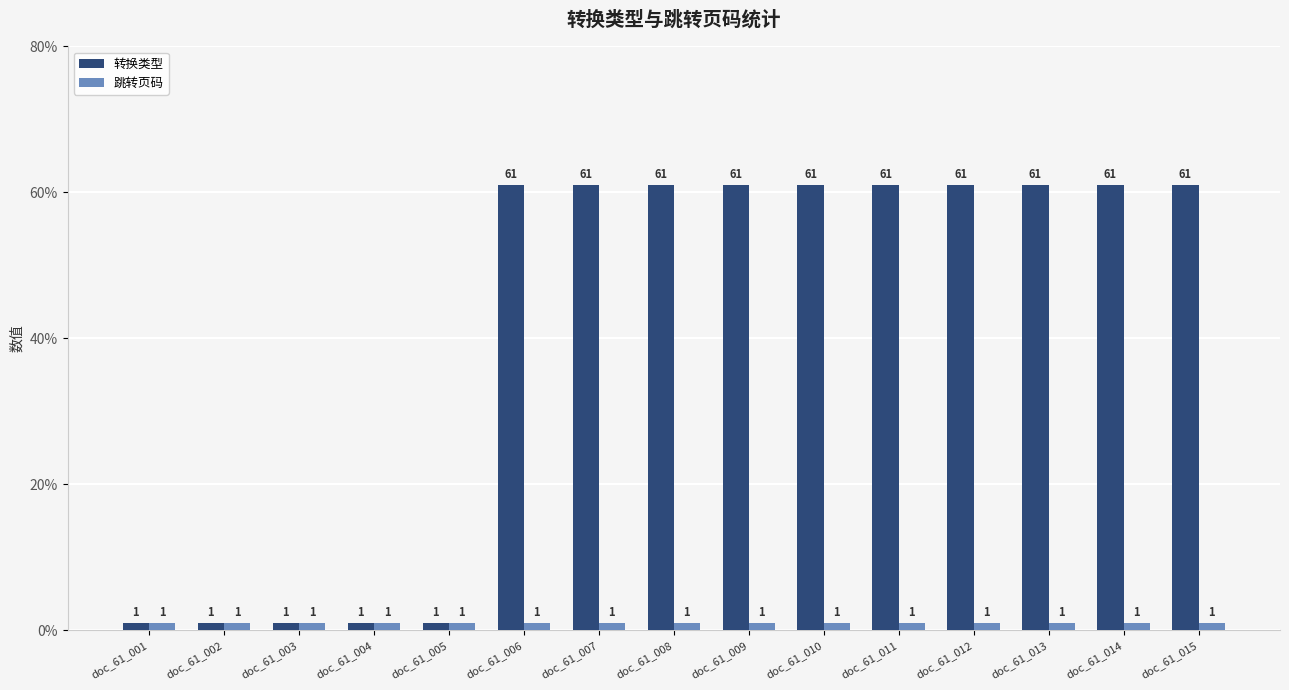

Reading left to right, list all the values displayed in this chart.

转换类型: doc_61_001=1	doc_61_002=1	doc_61_003=1	doc_61_004=1	doc_61_005=1	doc_61_006=61	doc_61_007=61	doc_61_008=61	doc_61_009=61	doc_61_010=61	doc_61_011=61	doc_61_012=61	doc_61_013=61	doc_61_014=61	doc_61_015=61
跳转页码: doc_61_001=1	doc_61_002=1	doc_61_003=1	doc_61_004=1	doc_61_005=1	doc_61_006=1	doc_61_007=1	doc_61_008=1	doc_61_009=1	doc_61_010=1	doc_61_011=1	doc_61_012=1	doc_61_013=1	doc_61_014=1	doc_61_015=1